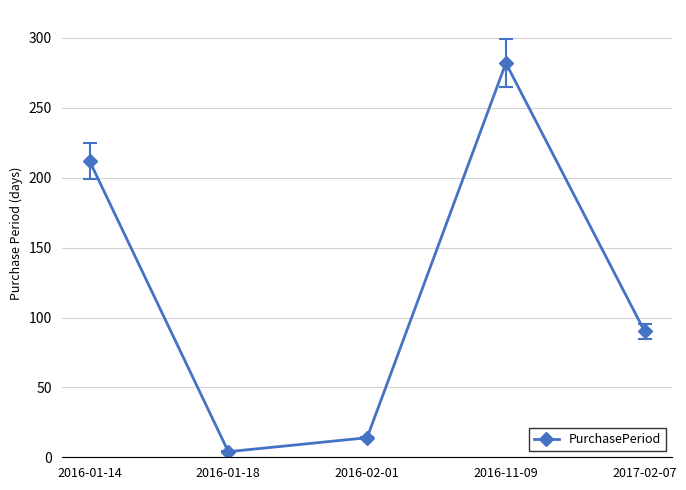

Does the chart display data point markers on the line(s)?

Yes